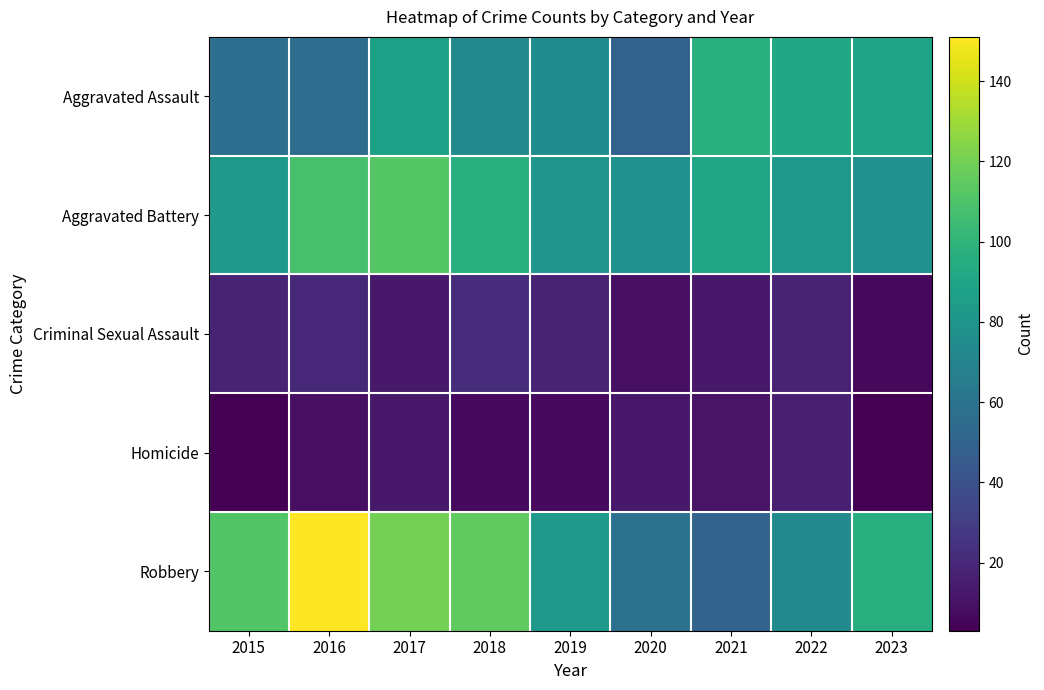

Reading right to left, extract all data points from this chart.

Aggravated Assault: 2023=89	2022=92	2021=97	2020=49	2019=75	2018=73	2017=87	2016=56	2015=57
Aggravated Battery: 2023=78	2022=82	2021=90	2020=78	2019=80	2018=96	2017=112	2016=108	2015=83
Criminal Sexual Assault: 2023=6	2022=17	2021=13	2020=9	2019=18	2018=22	2017=13	2016=20	2015=17
Homicide: 2023=3	2022=16	2021=11	2020=13	2019=7	2018=7	2017=13	2016=9	2015=3
Robbery: 2023=96	2022=73	2021=50	2020=59	2019=83	2018=115	2017=120	2016=151	2015=111